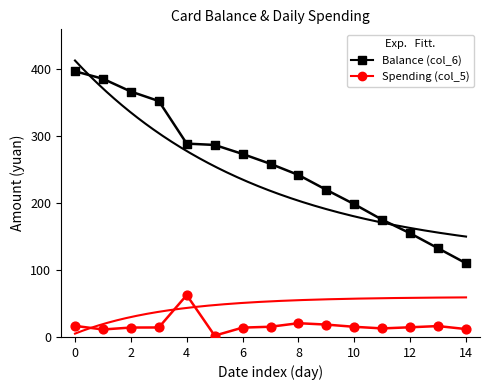

Which series contains the highest Y value?

Balance (col_6)